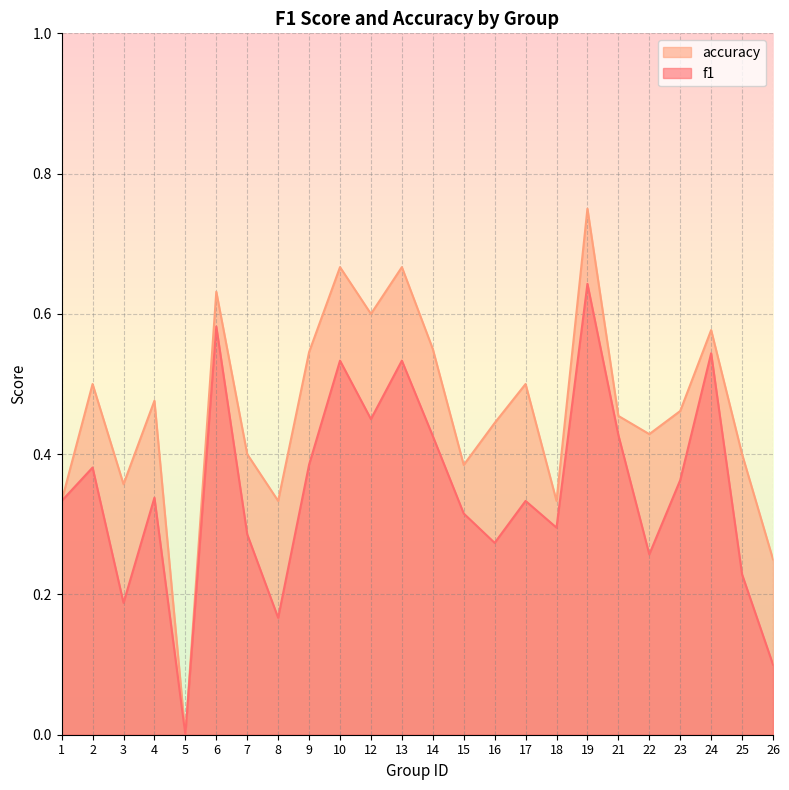

True or false: accuracy and f1 cross at least once.

False